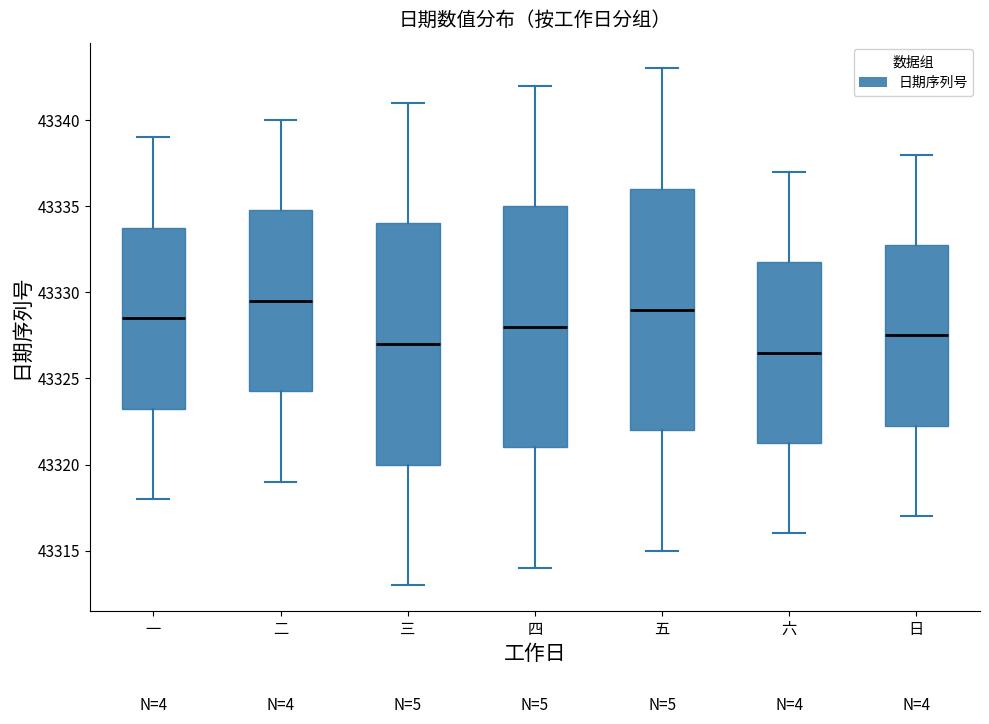

Where does the median line of the box for 六 sit on the y-axis? The values are not printed on the chart, so give them approximately, as read against the axis.

43326.5